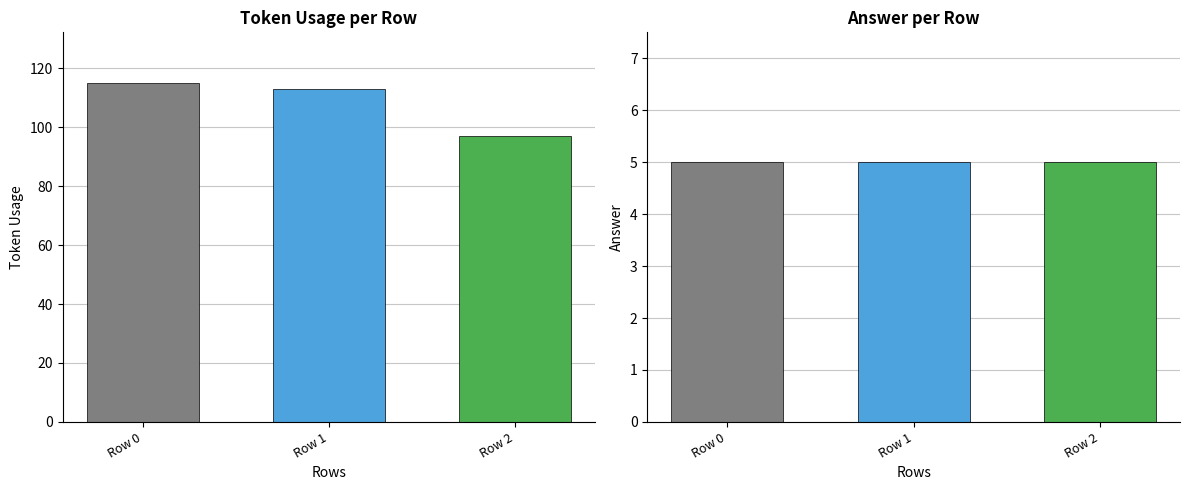

What is the difference between the token_usage values at Row 0 and Row 1?

2